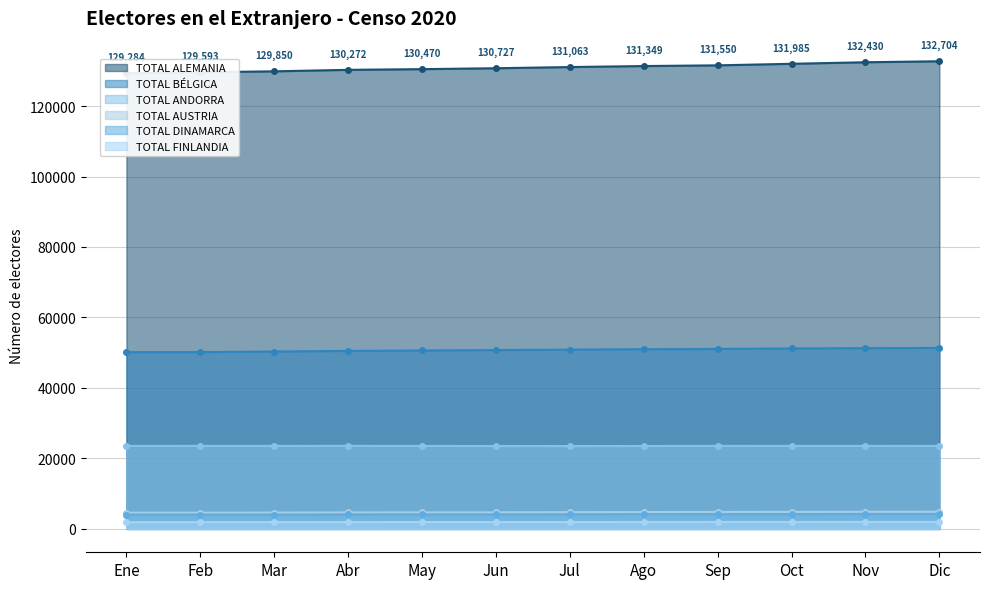

What is the average value of the TOTAL ALEMANIA series?

130940